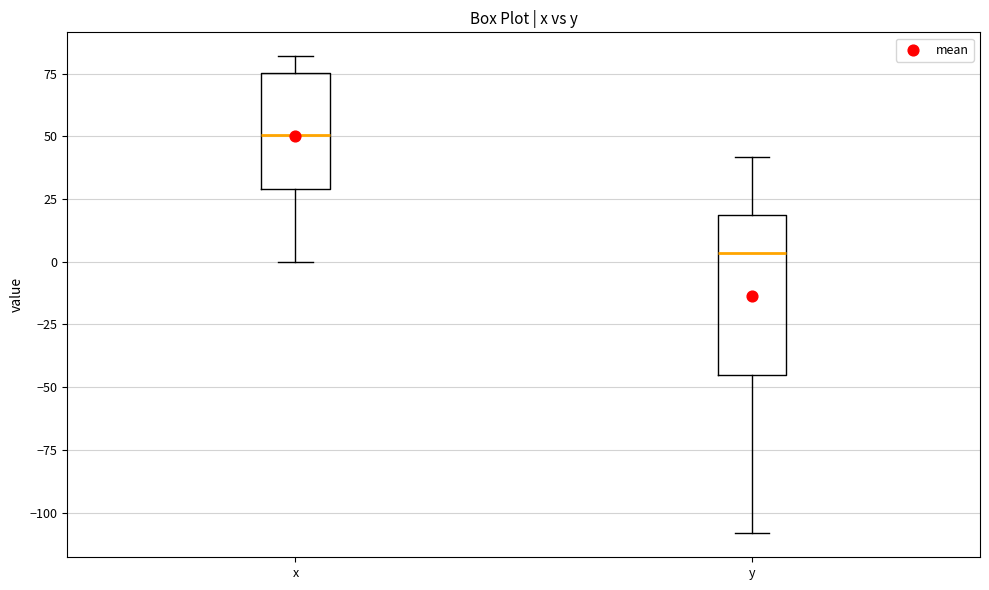

Reading left to right, transcribe this box plot: for each box, give where its median line is, the range the box spans, and where its two whiskers end, as read against the y-axis. The values are not printed on the chart, so give them approximately, as read against the axis.

x: median 50, box 30 to 75, whiskers 0 to 80
y: median 5, box -45 to 20, whiskers -110 to 40